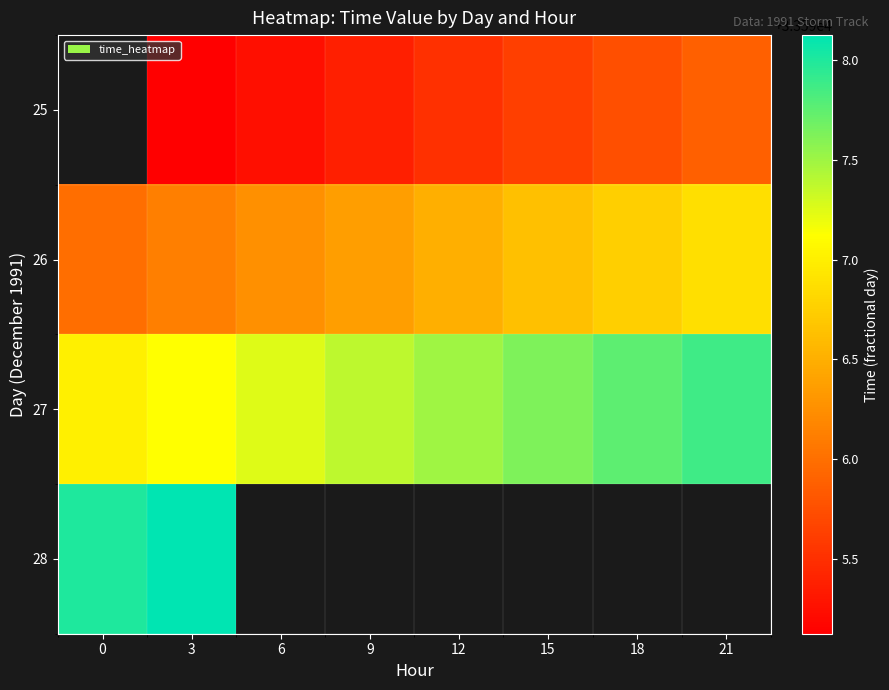

Between 3 and 12, which is larger?

12